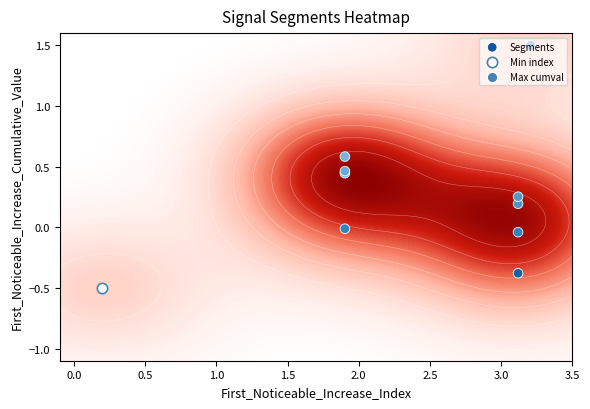

Is it true that the value at 1.5 is 0.3?

False